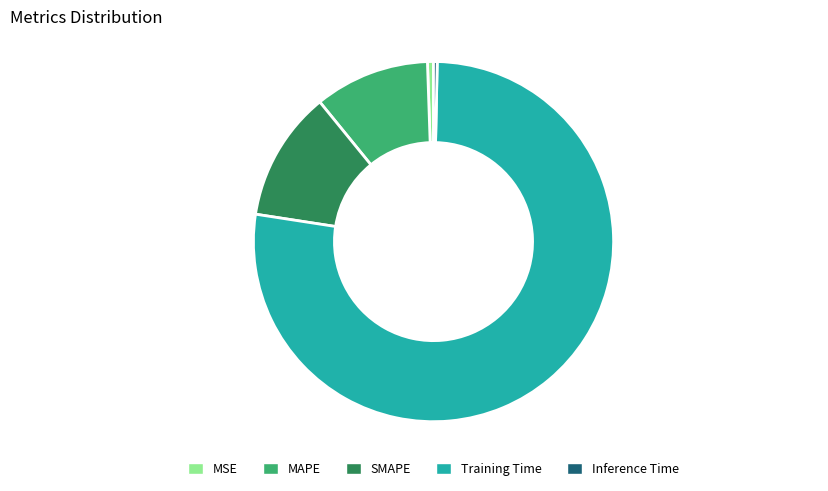

Between MAPE and MSE, which is larger?

MAPE